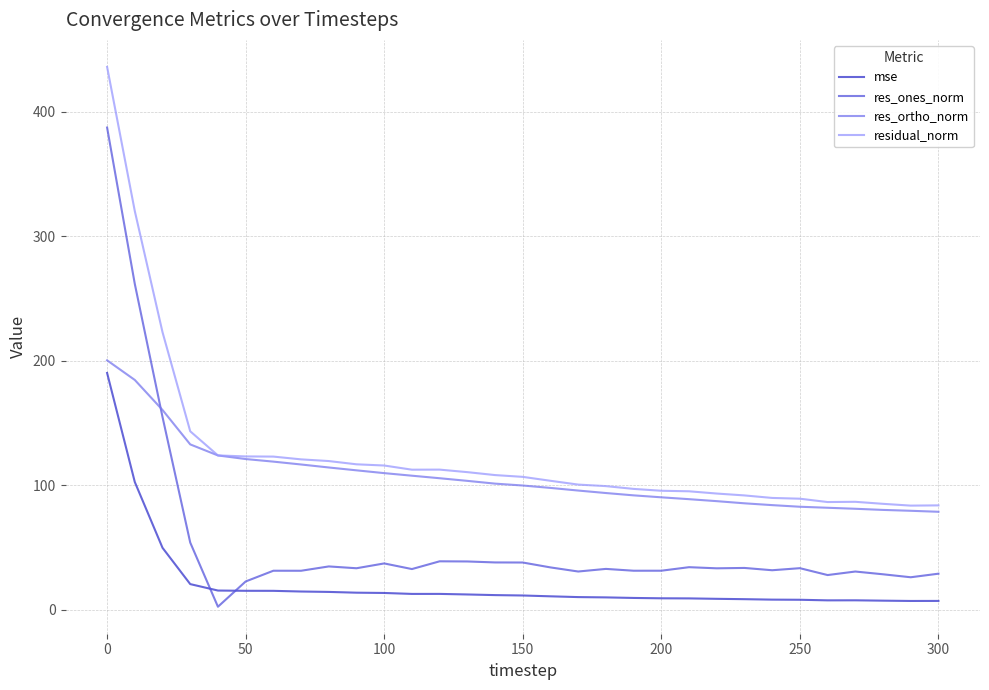

Rank the series by their average value, from highest to lowest.

residual_norm, res_ortho_norm, res_ones_norm, mse